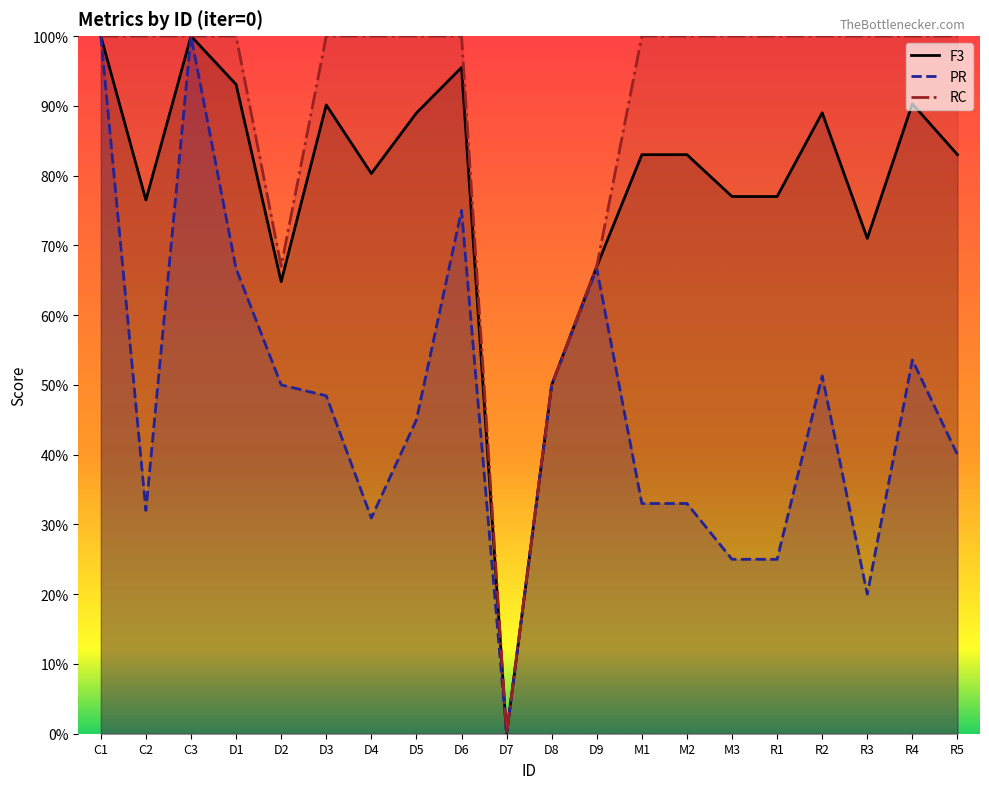

What is the spread (max minus min) of values at C2?

0.7